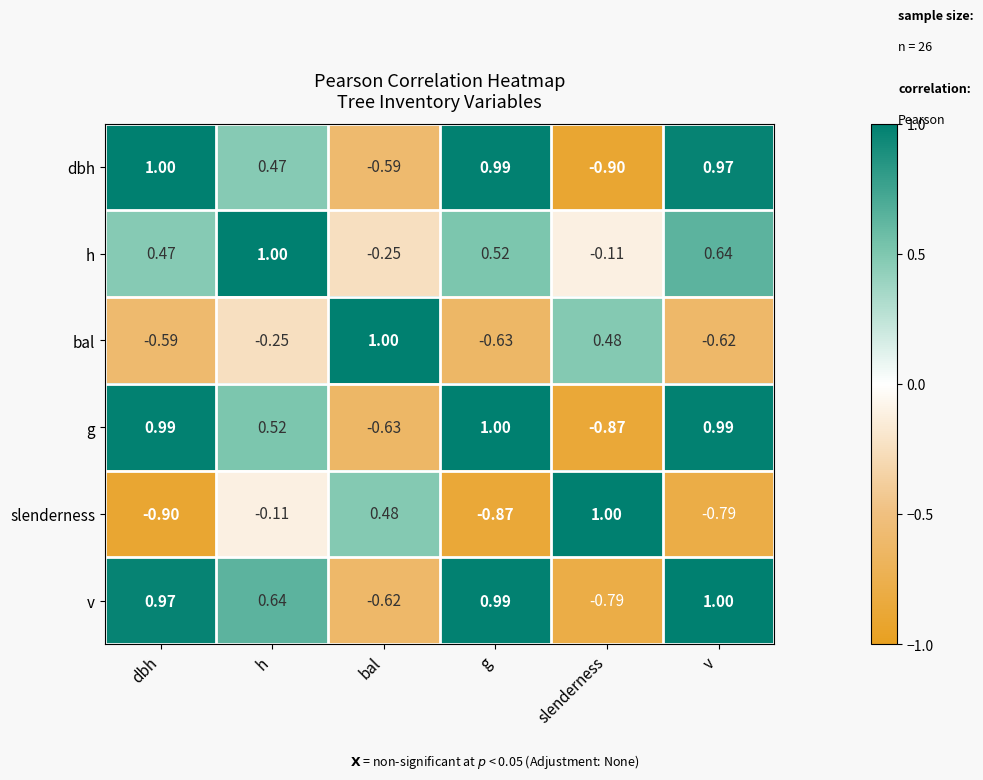

At v, list the series in order from smallest to largest.

slenderness, bal, h, dbh, g, v